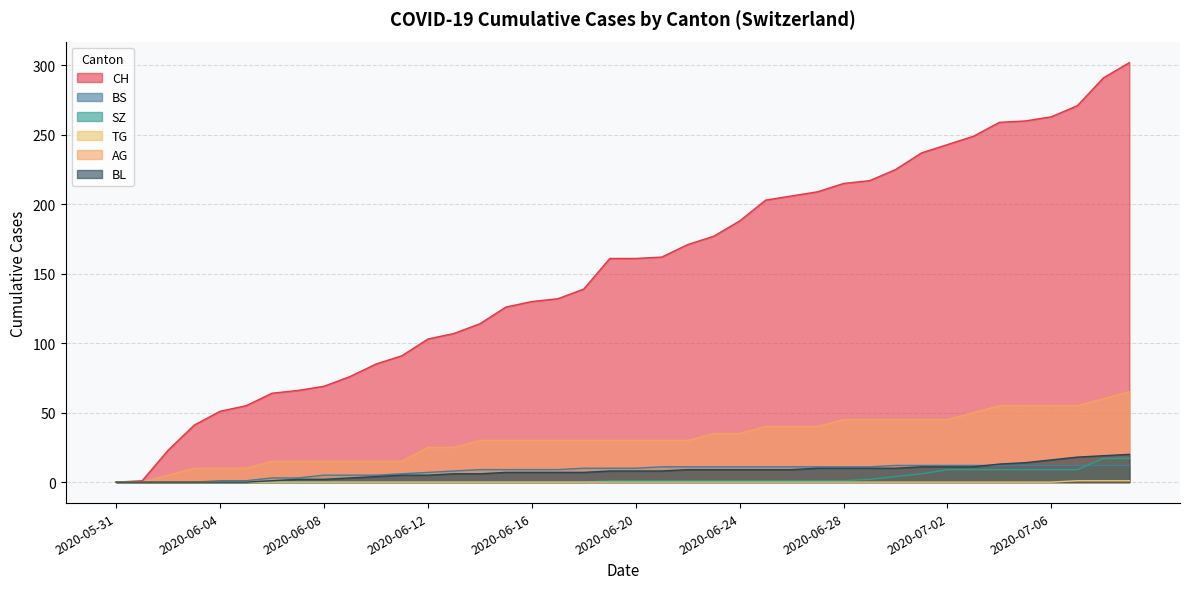

What value does the BS series have at 2020-06-07?

3